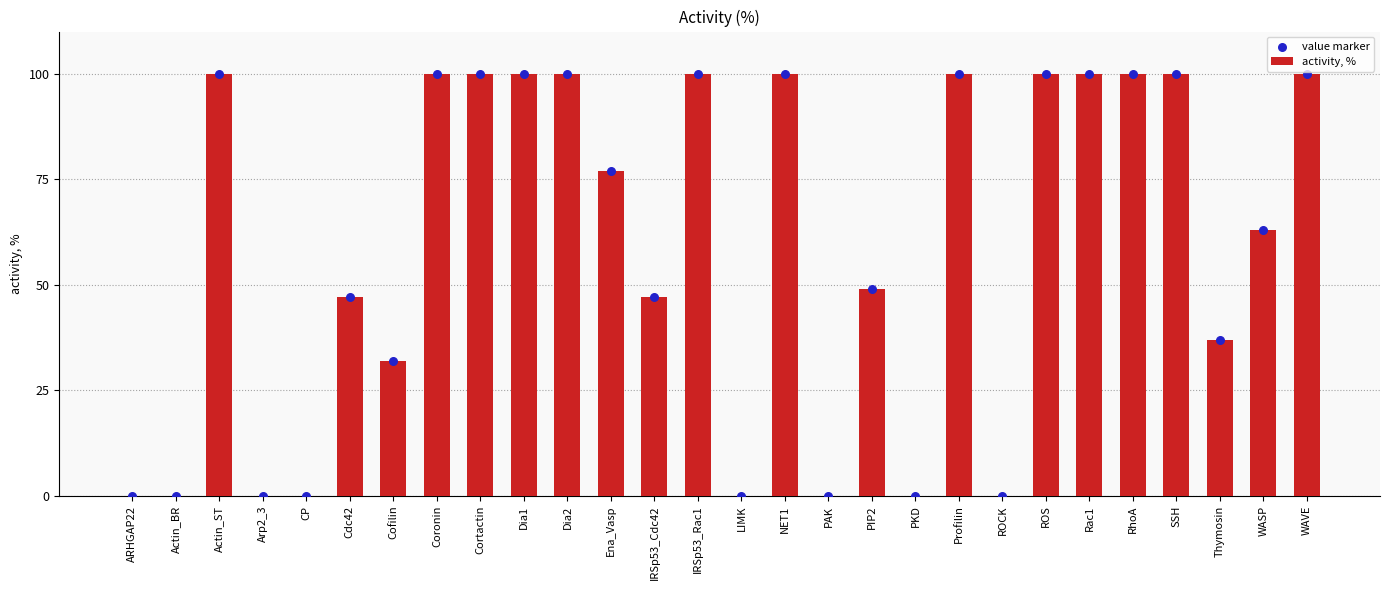

Is the value of activity, % at IRSp53_Cdc42 greater than the value of value marker at Arp2_3?

Yes